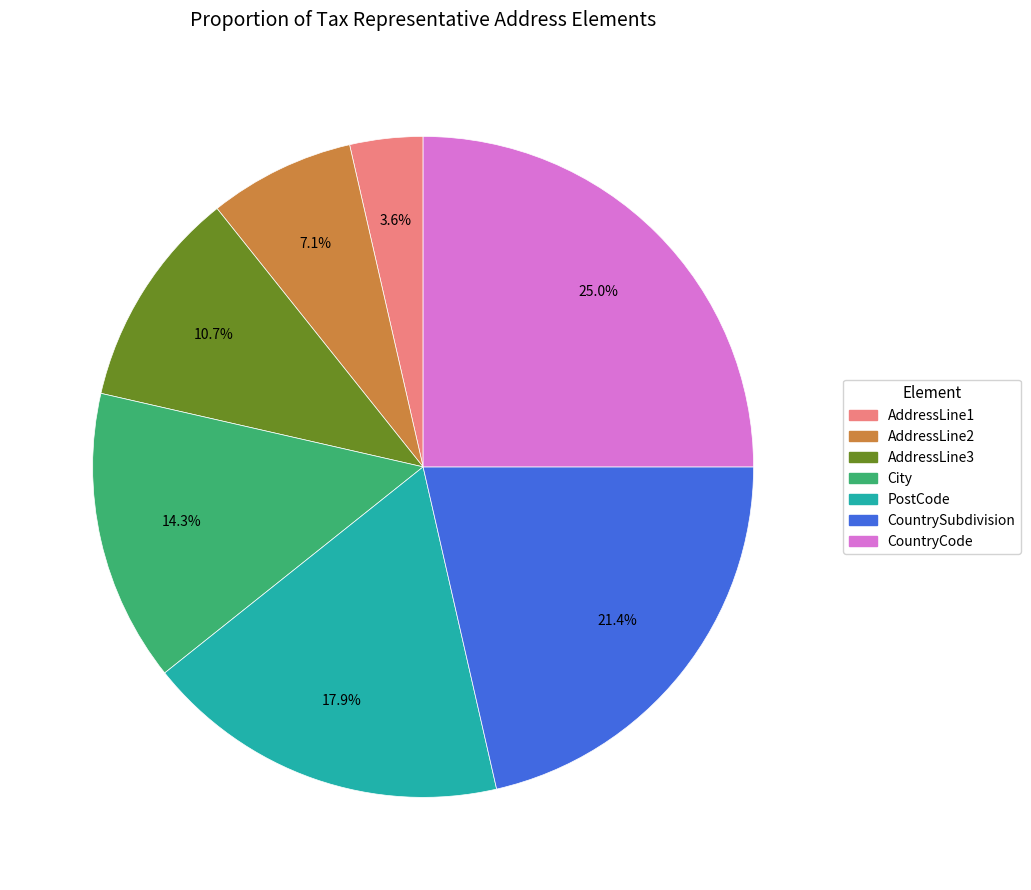

Which category has the biggest portion of the pie?

CountryCode